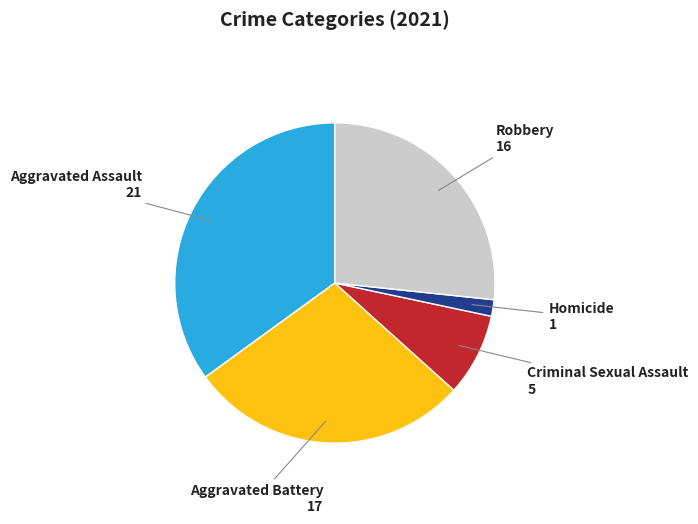

Rank the categories by value from highest to lowest.

Aggravated Assault, Aggravated Battery, Robbery, Criminal Sexual Assault, Homicide